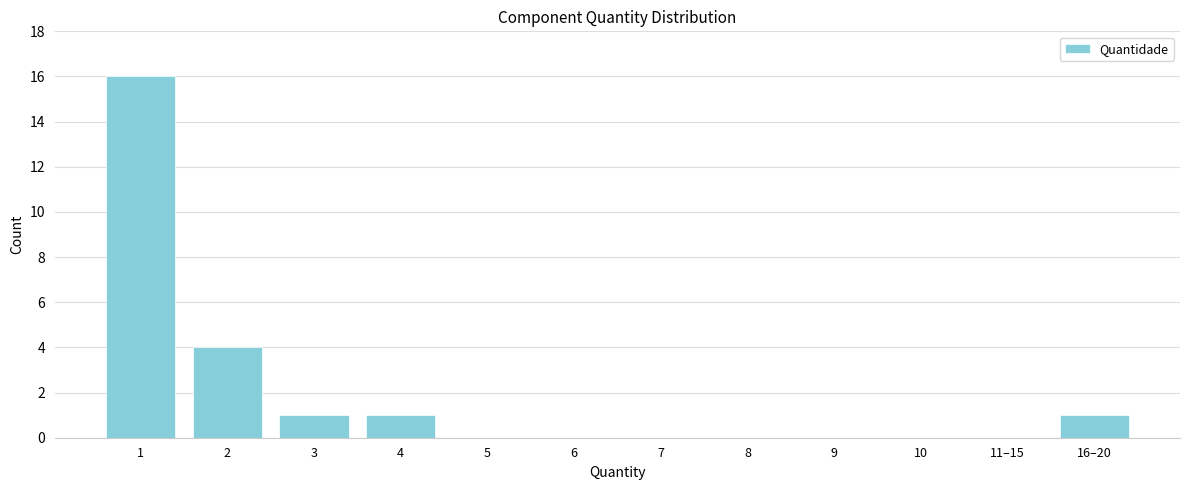

Reading right to left, what are all the values shown in this chart?

16–20=1	11–15=0	10=0	9=0	8=0	7=0	6=0	5=0	4=1	3=1	2=4	1=16